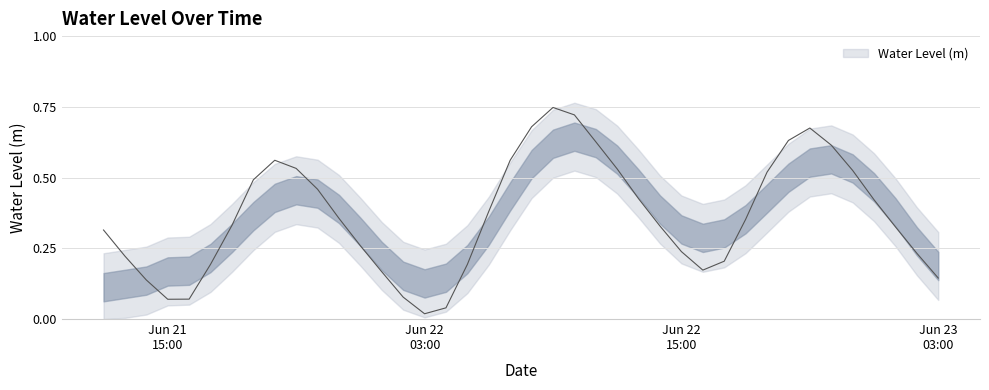

What is the average value?

0.4